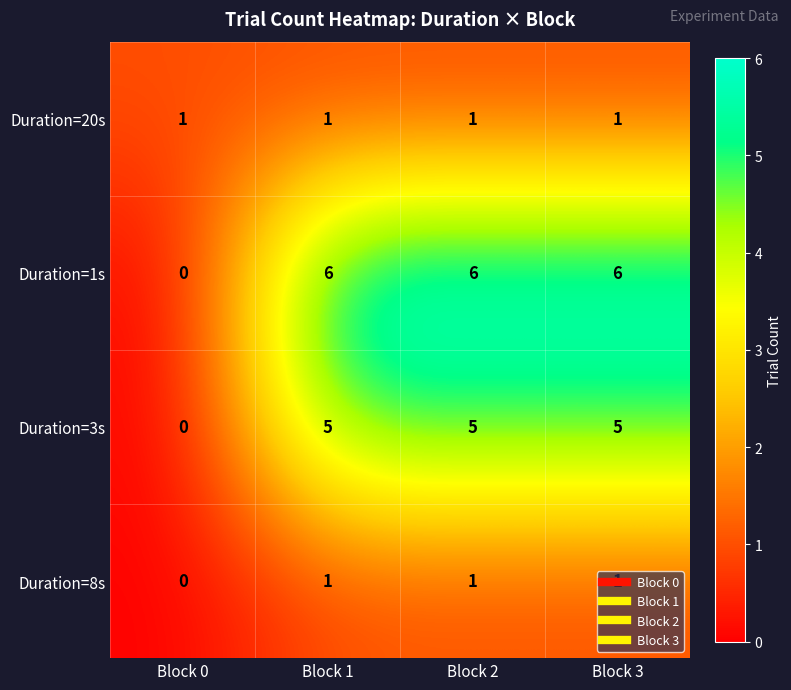

Which series has the largest range (max minus min)?

Duration=1s